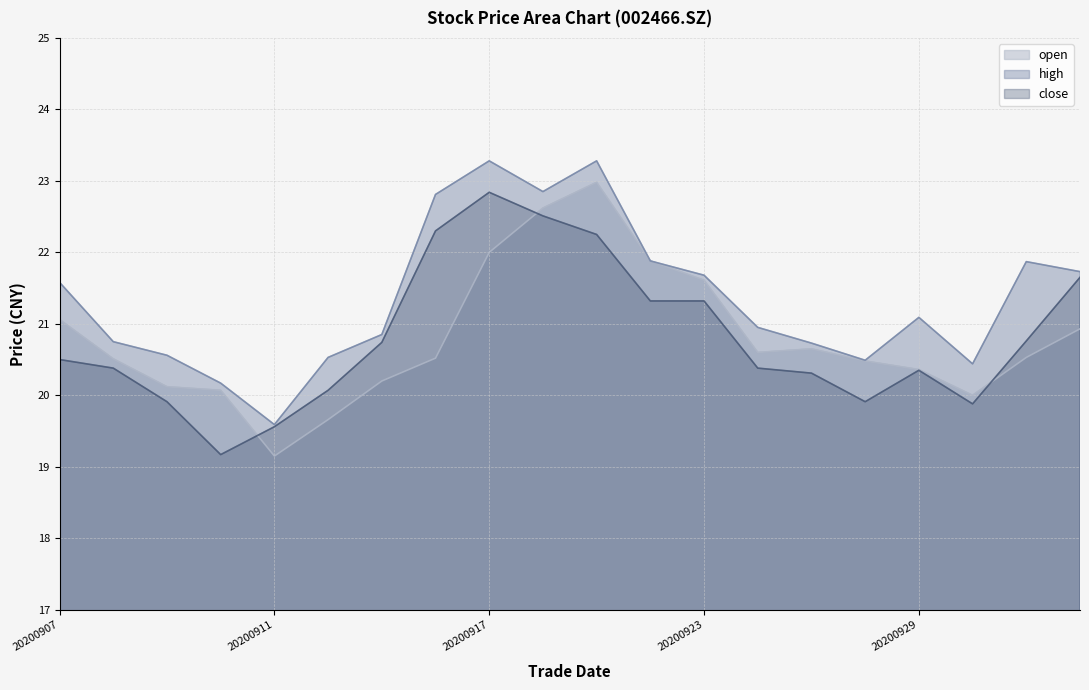

At which category does the chart reach its peak across all series?

20200917